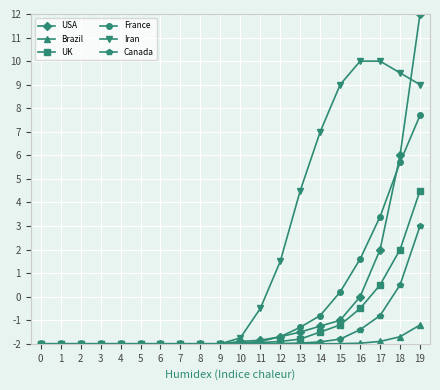

What is the value of the USA point at the 19th from the left?

6.0